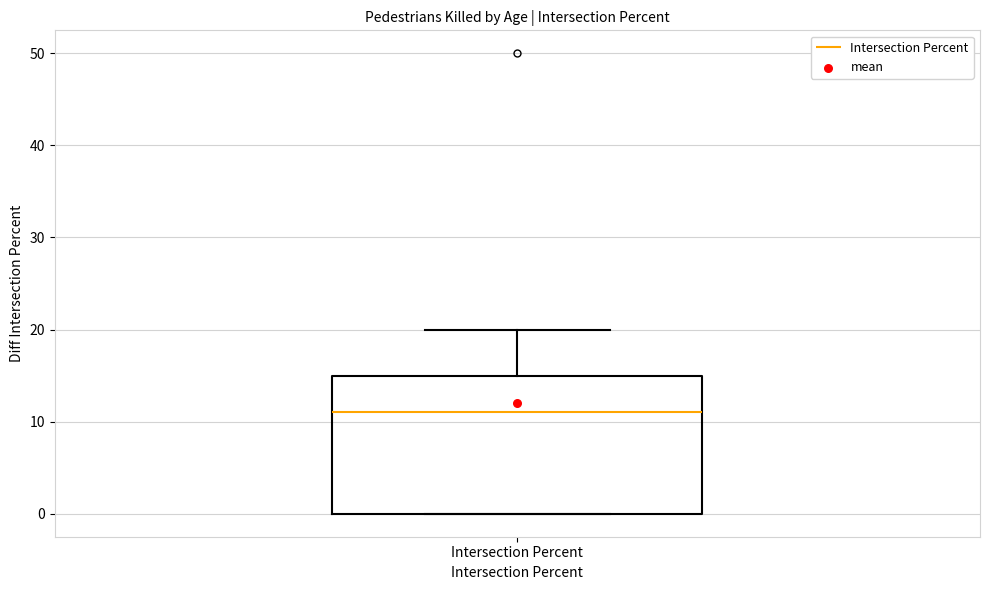

Where does the median line of the box for Intersection Percent sit on the y-axis? The values are not printed on the chart, so give them approximately, as read against the axis.

11